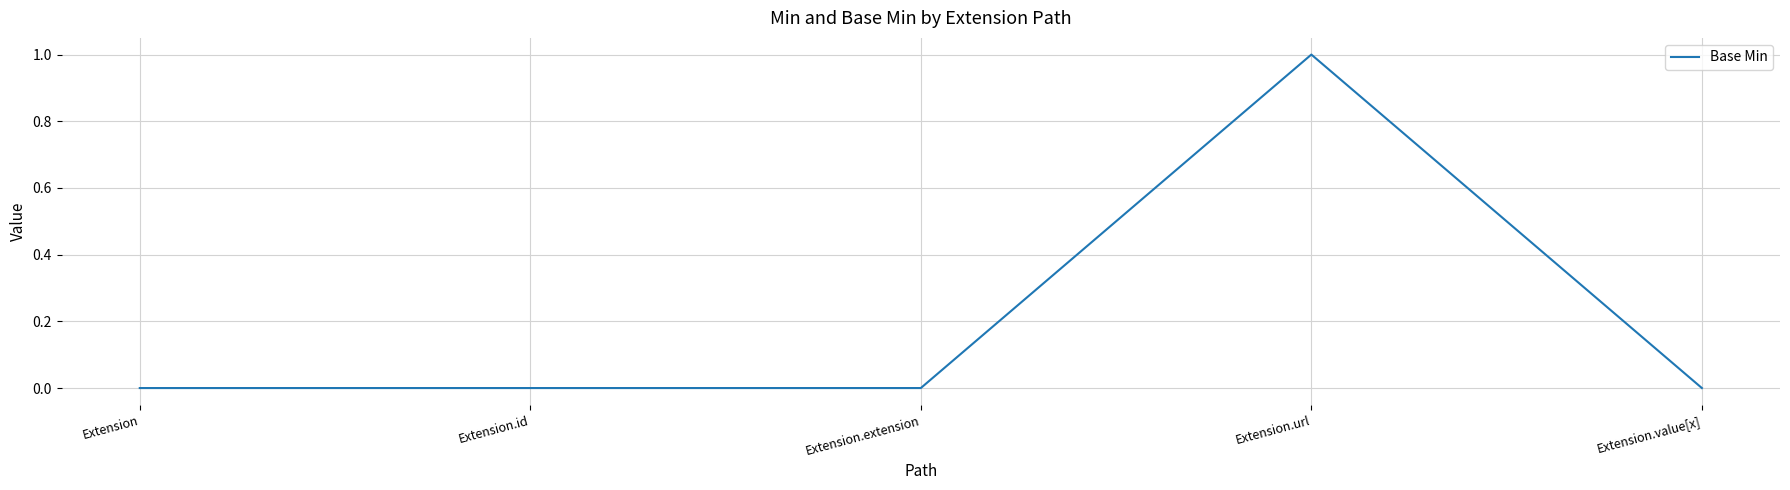

Does the chart display data point markers on the line(s)?

No